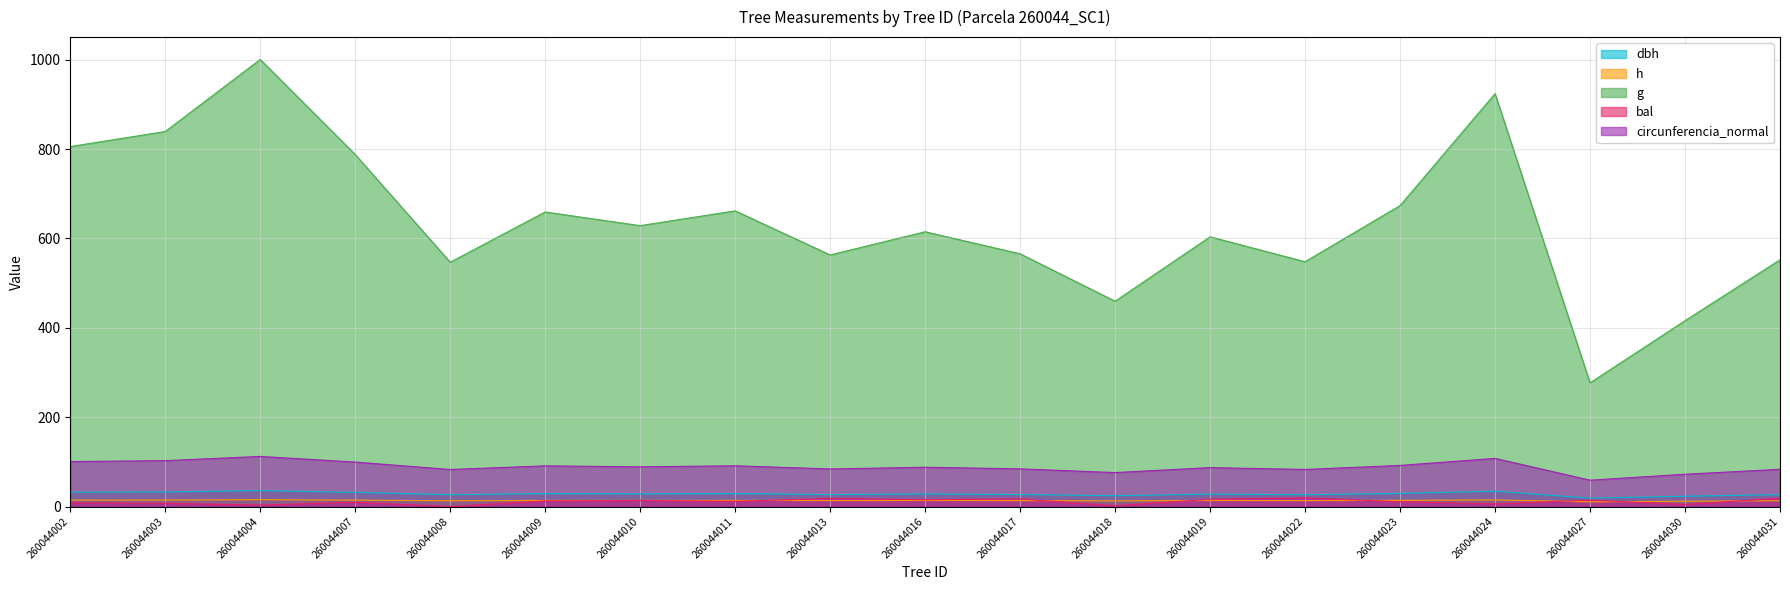

At which label is h closest to 12?

260044030